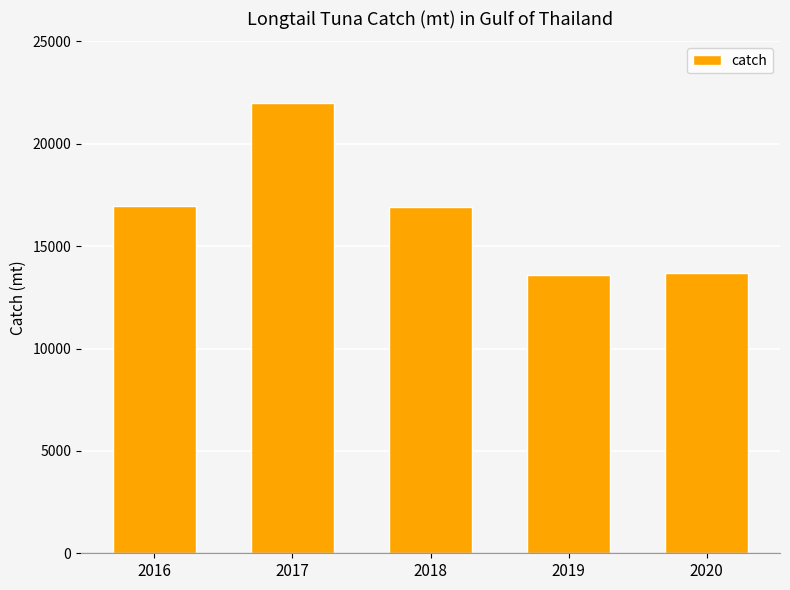

The value at 2016 is 16944.0. True or false?

True